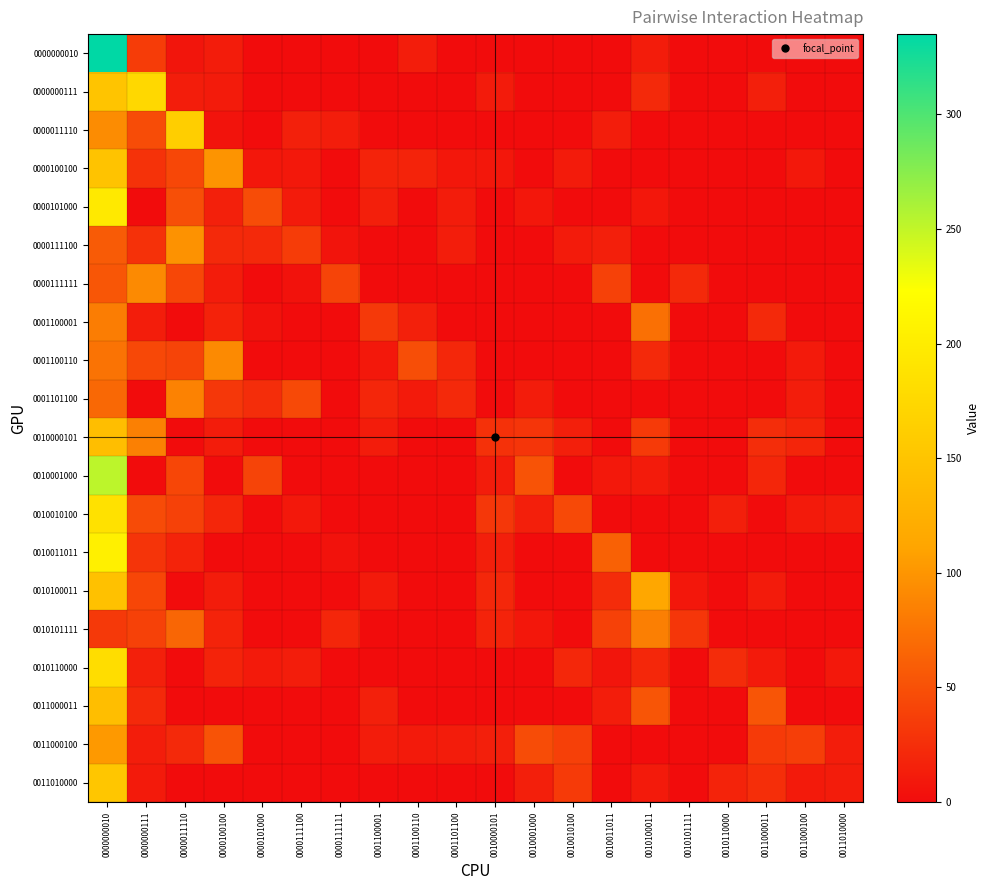

Count the number of categories in the chart.

20